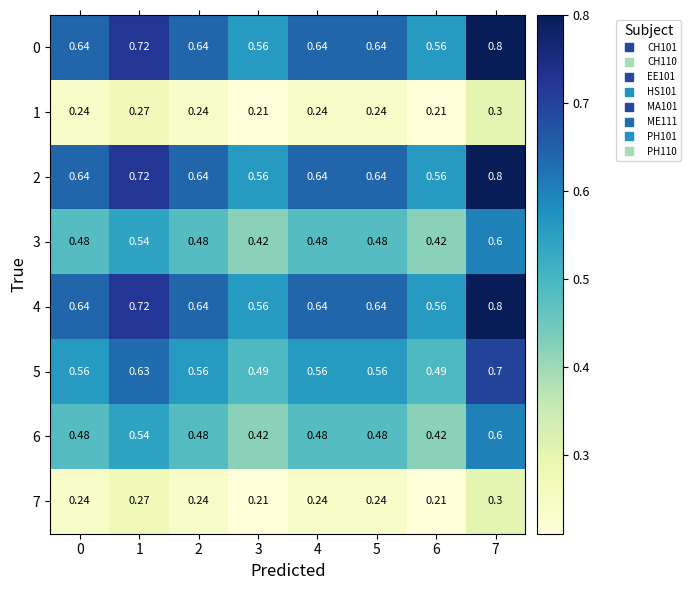

Rank the series by their maximum value, from highest to lowest.

0, 2, 4, 5, 3, 6, 1, 7